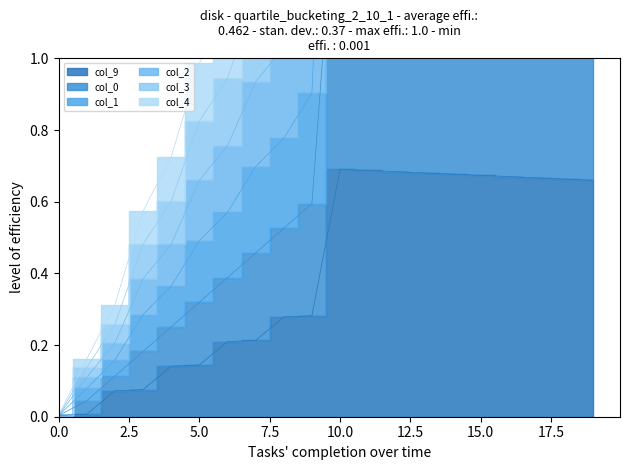

At which category is the sum across all series the highest?

10